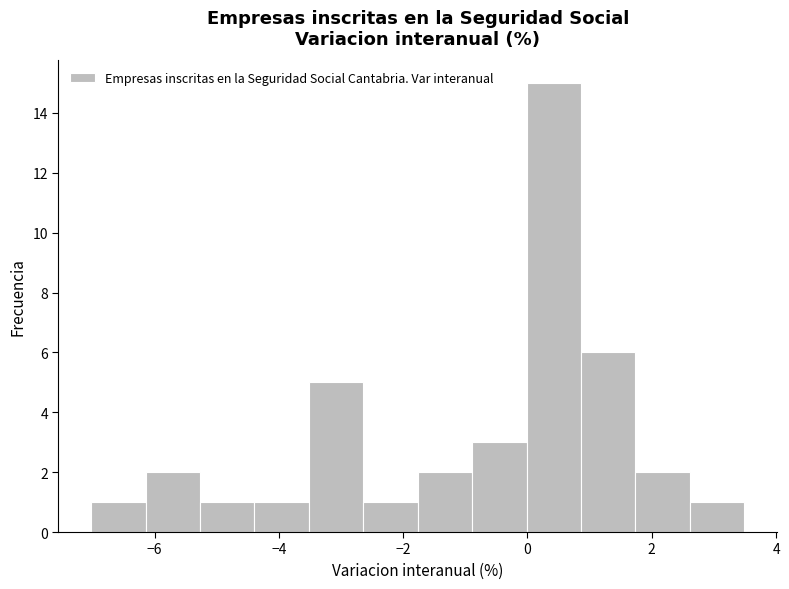

Reading left to right, list every bar in this chart as the range it spans on the x-axis followed by its height. Neither the bar edges nor the heights are printed on the chart, so give them approximately, as read against the axes.

-7.0 to -6.2: 1
-6.2 to -5.2: 2
-5.2 to -4.4: 1
-4.4 to -3.6: 1
-3.6 to -2.6: 5
-2.6 to -1.8: 1
-1.8 to -0.8: 2
-0.8 to 0.0: 3
0.0 to 0.8: 15
0.8 to 1.8: 6
1.8 to 2.6: 2
2.6 to 3.4: 1